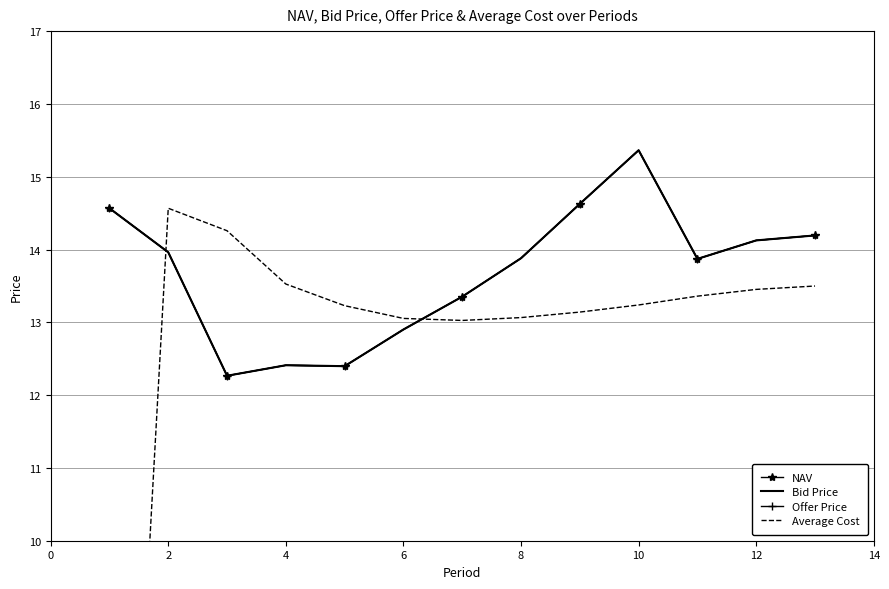

How many lines are shown in the chart?

4